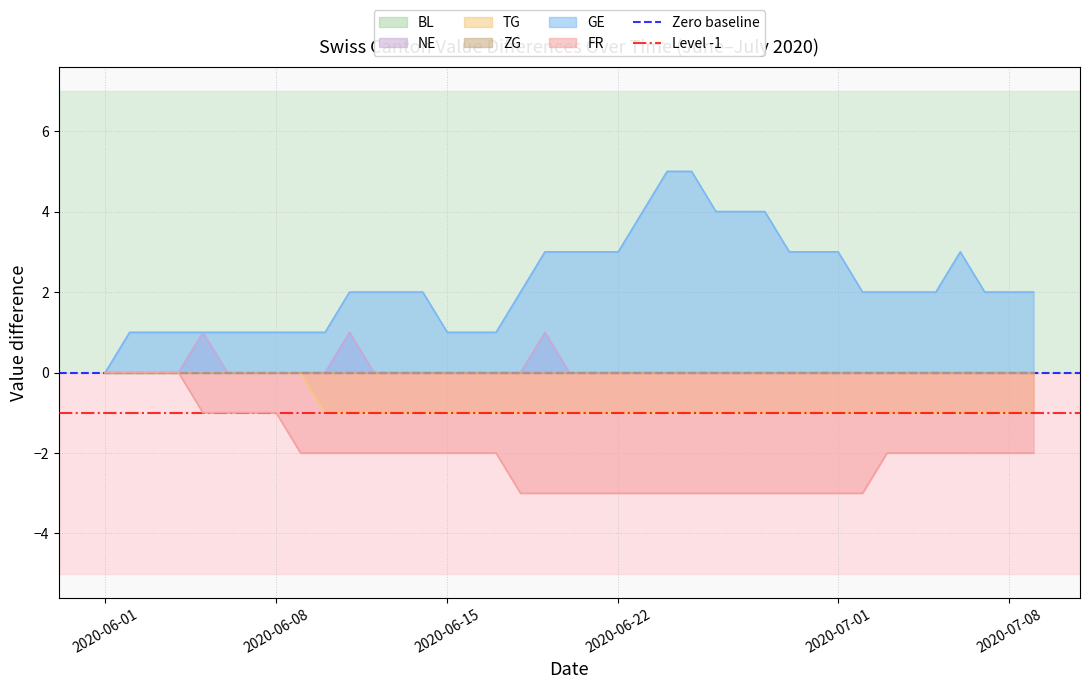

Is it true that GE equals 0 at 2020-06-08?

False